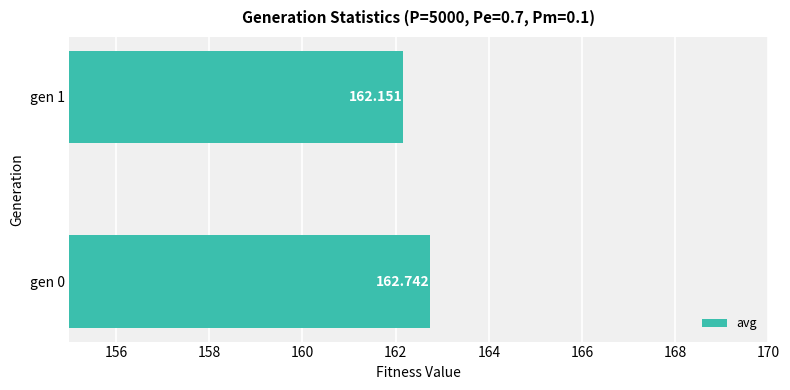

List the labels in order of value, largest first.

gen 0, gen 1